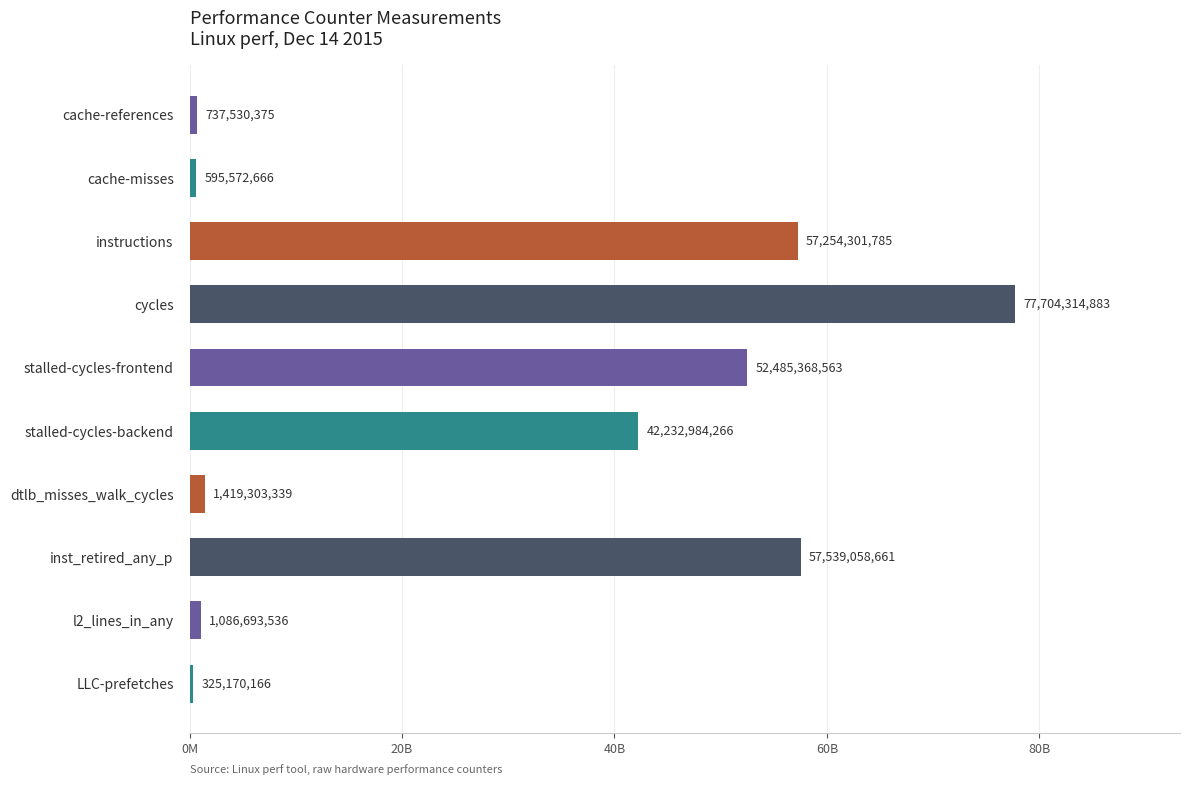

Where is the data nearest to the value 39014742524?

stalled-cycles-backend